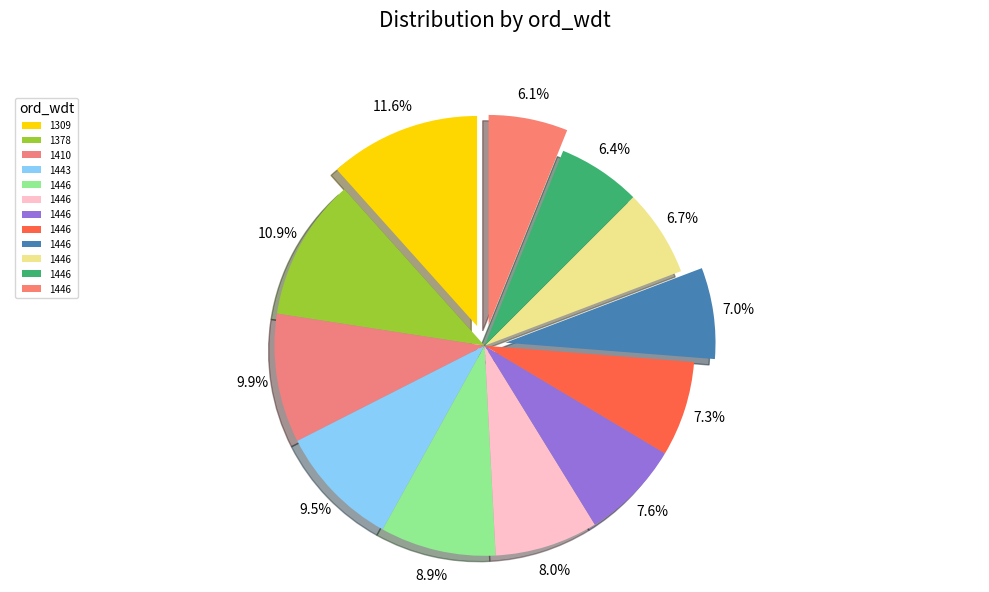

Rank the categories by value from lowest to highest.

1446, 1446, 1446, 1446, 1446, 1446, 1446, 1446, 1443, 1410, 1378, 1309